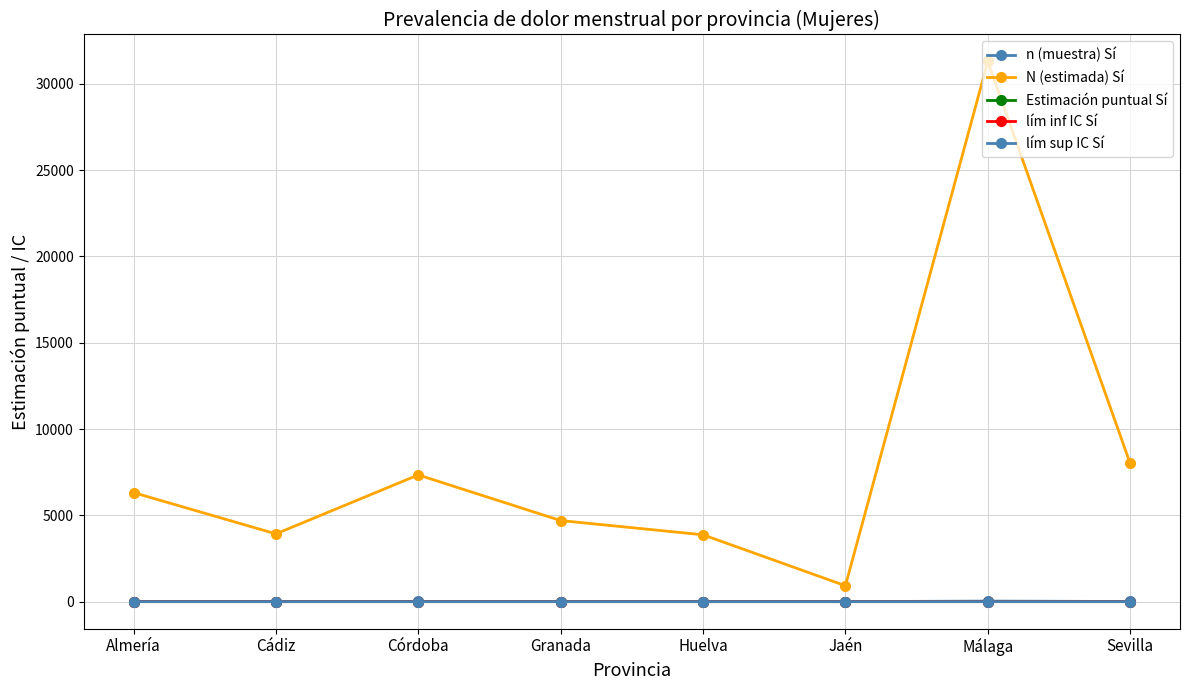

True or false: lím sup IC Sí and lím inf IC Sí intersect in this chart.

False